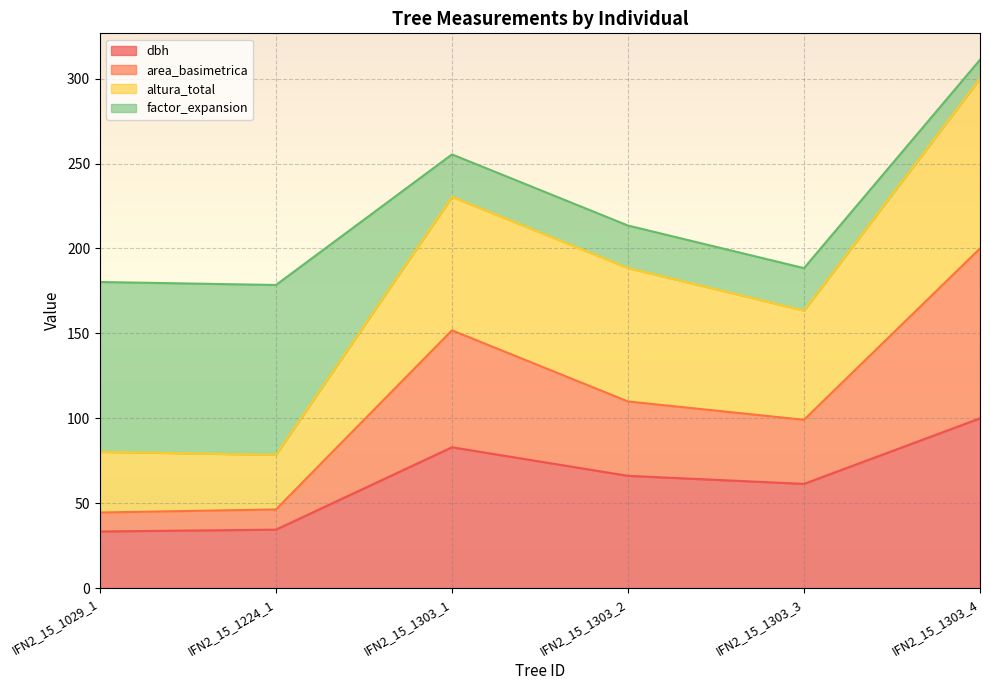

What is the total value across all series at IFN2_15_1303_4?

311.1